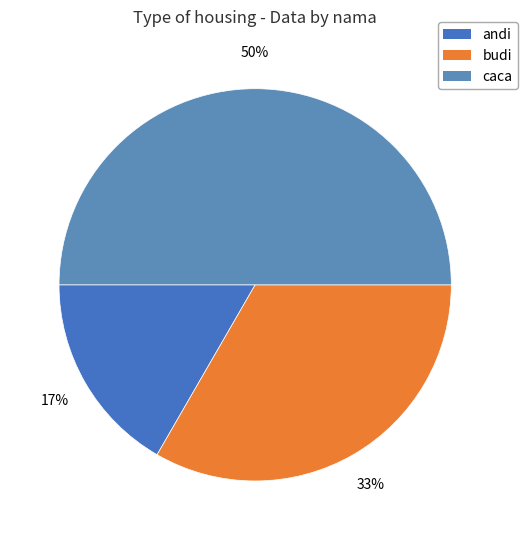

The caca slice represents 50% of the pie. True or false?

True